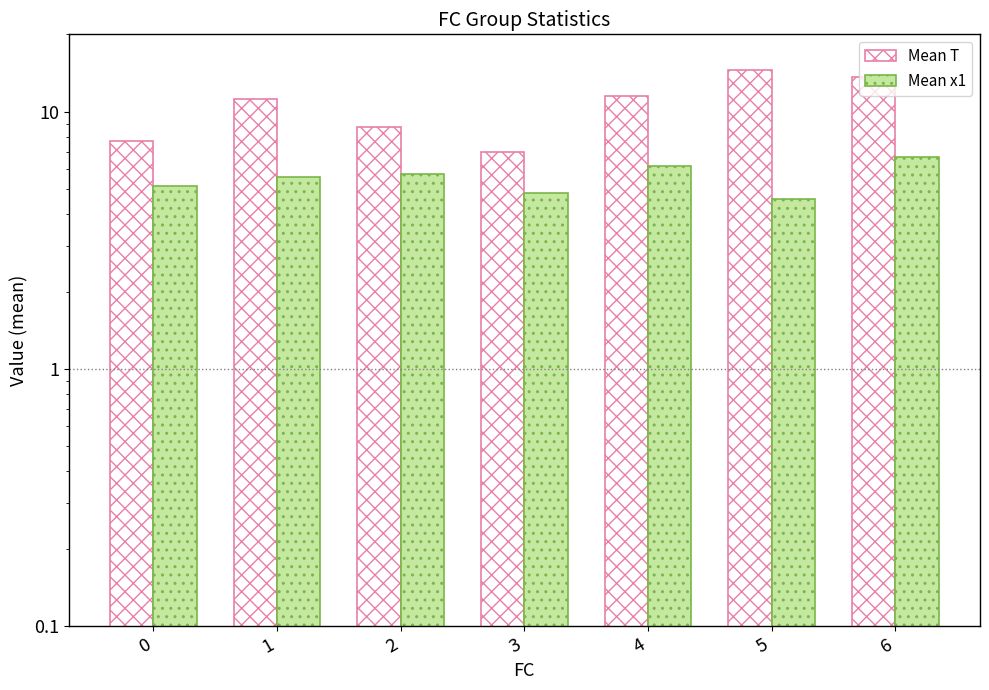

Which category has the highest value in the Mean T series?

5